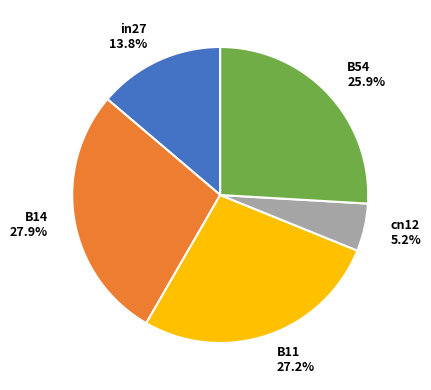

What percentage is NOT represented by B11?

72.8%